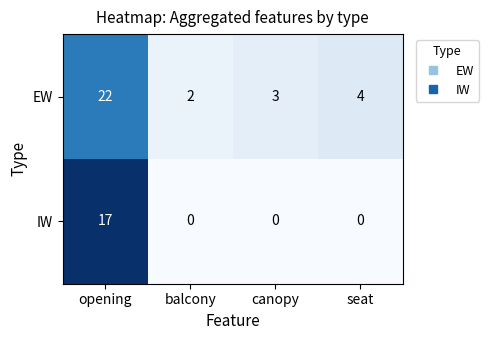

Which category has the highest value across all series?

opening